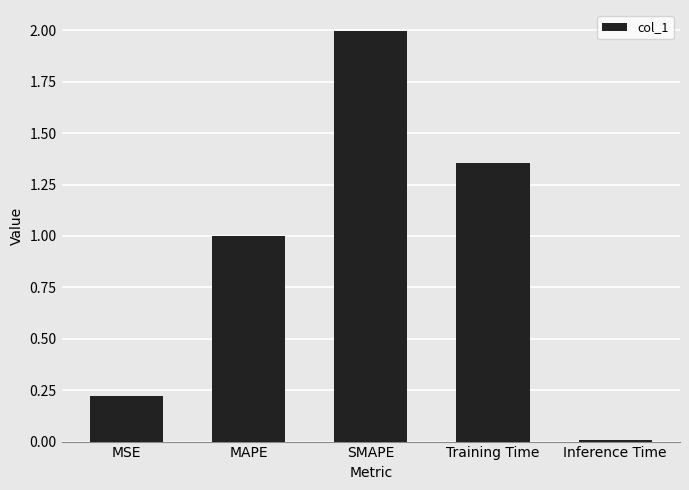

Rank the categories by value from highest to lowest.

SMAPE, Training Time, MAPE, MSE, Inference Time